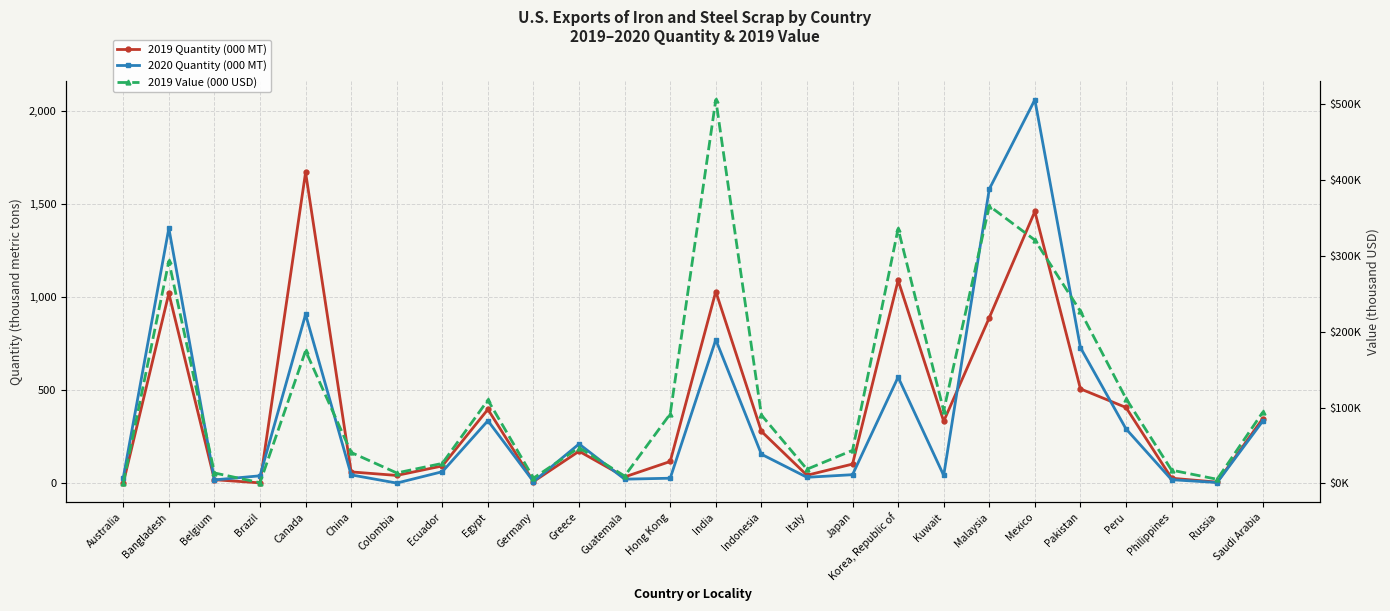

What are all the series names shown in the legend?

2019 Quantity (000 MT), 2020 Quantity (000 MT), 2019 Value (000 USD)